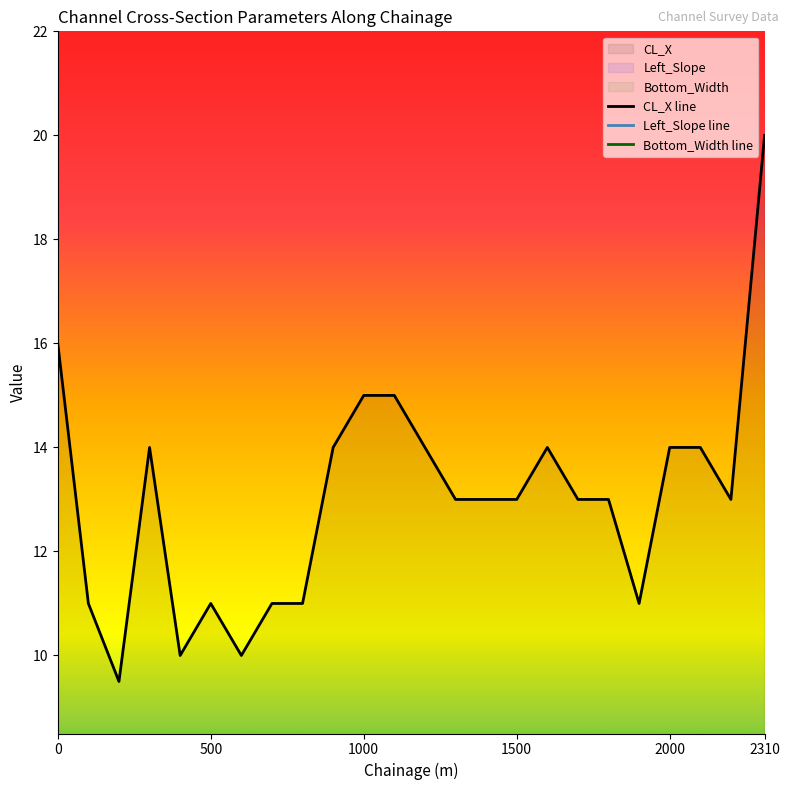

True or false: CL_X and Design_Bed_Level intersect in this chart.

False